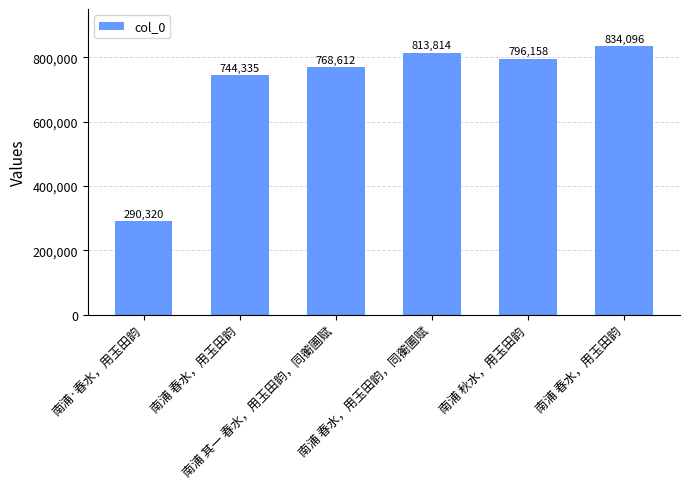

Count the number of categories in the chart.

6